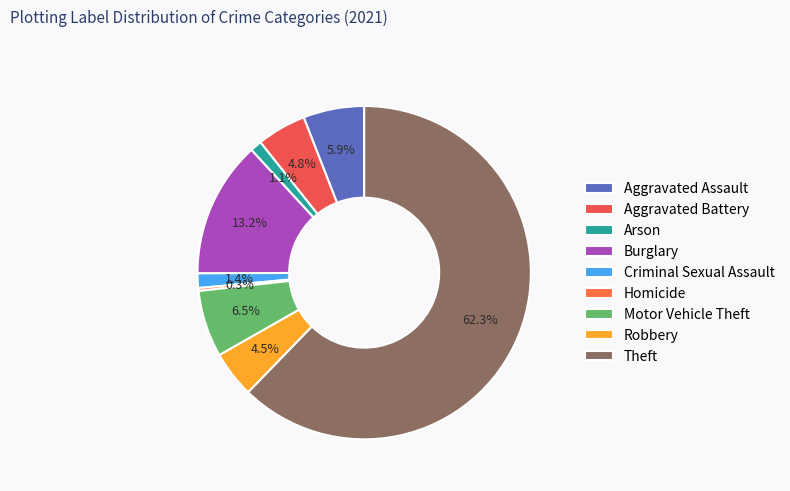

To the nearest percent, what is the difference between the largest and smallest slice percentages?

62%